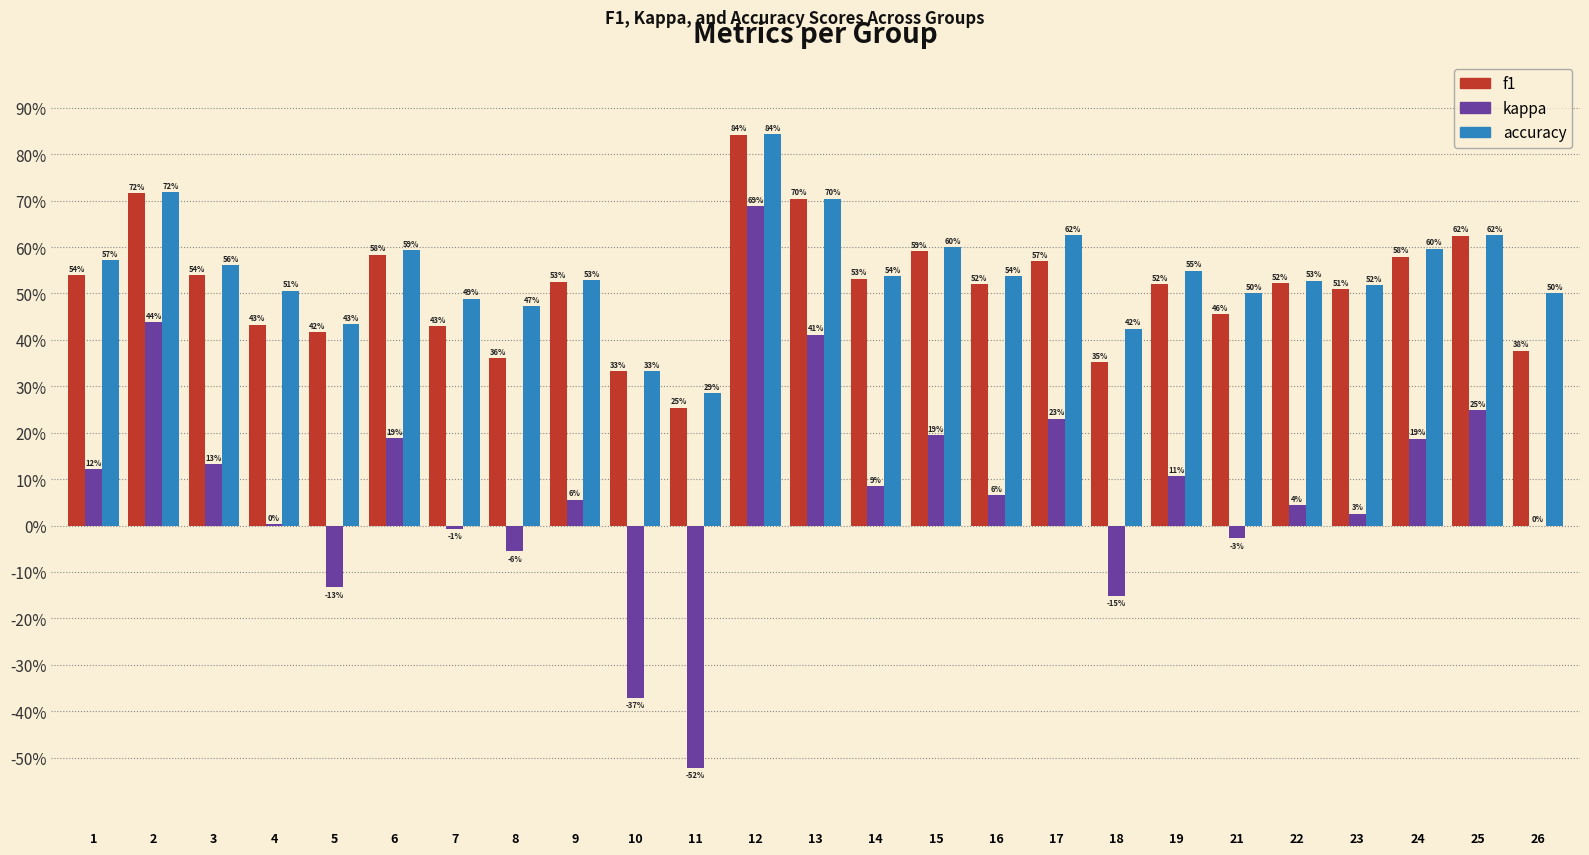

What are all the series names shown in the legend?

f1, kappa, accuracy